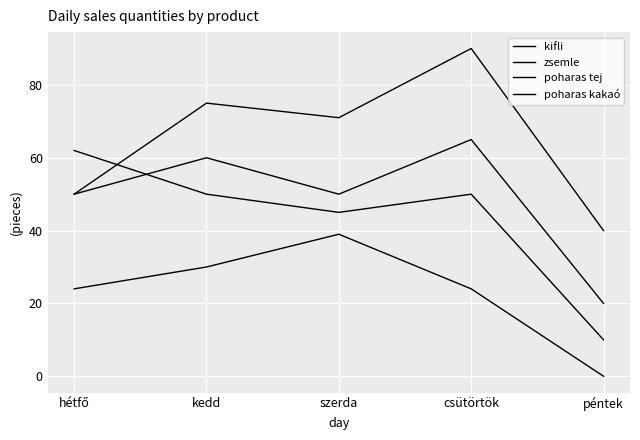

Does the chart display data point markers on the line(s)?

No